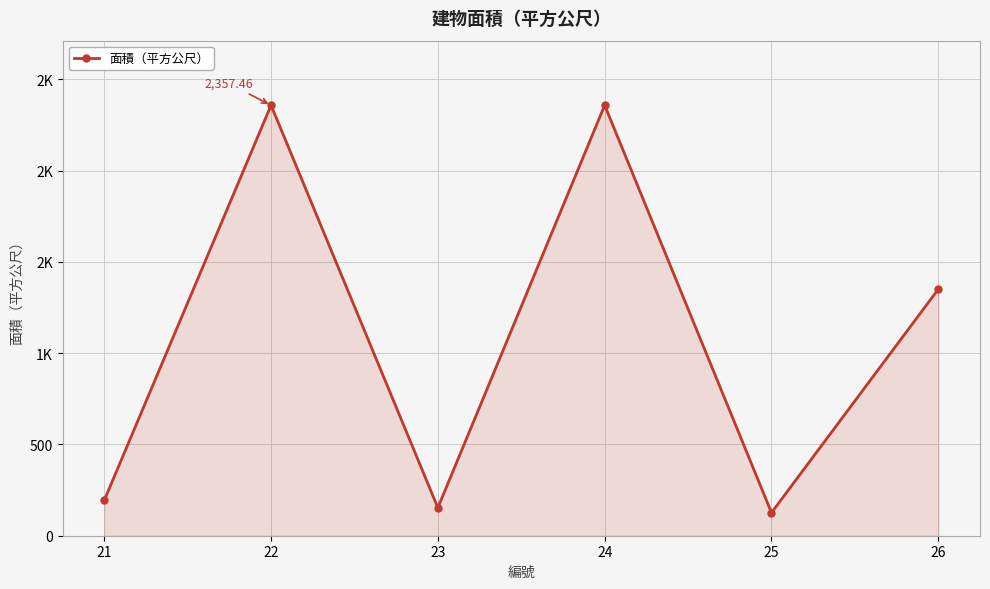

What is the minimum value shown in the chart?

126.2